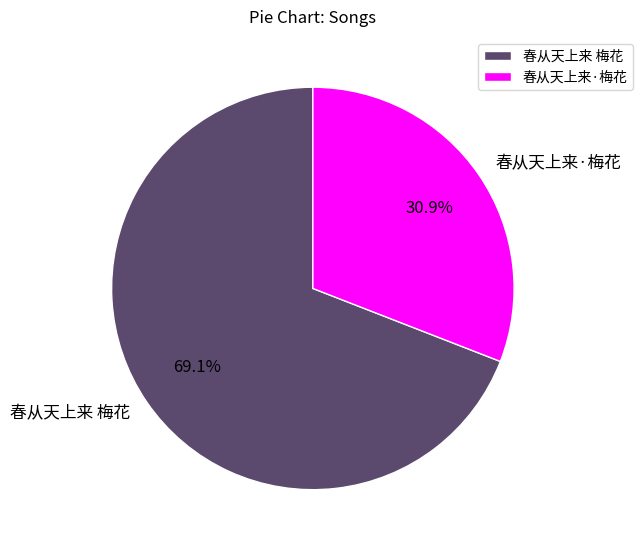

To the nearest percent, what is the combined percentage of 春从天上来·梅花 and 春从天上来 梅花?

100%